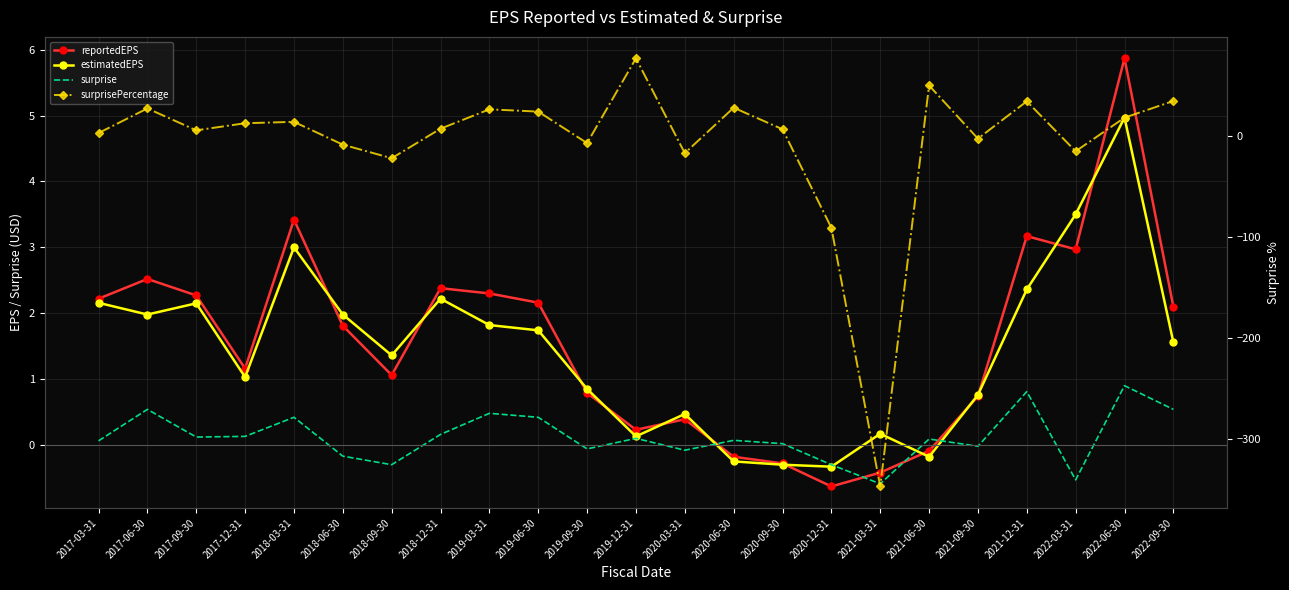

Does the chart have visible grid lines?

Yes